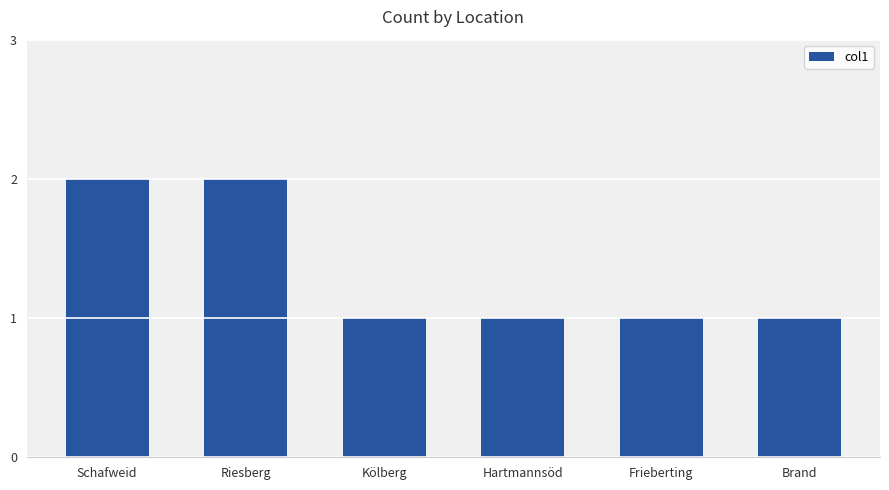

What is the smallest value displayed?

1